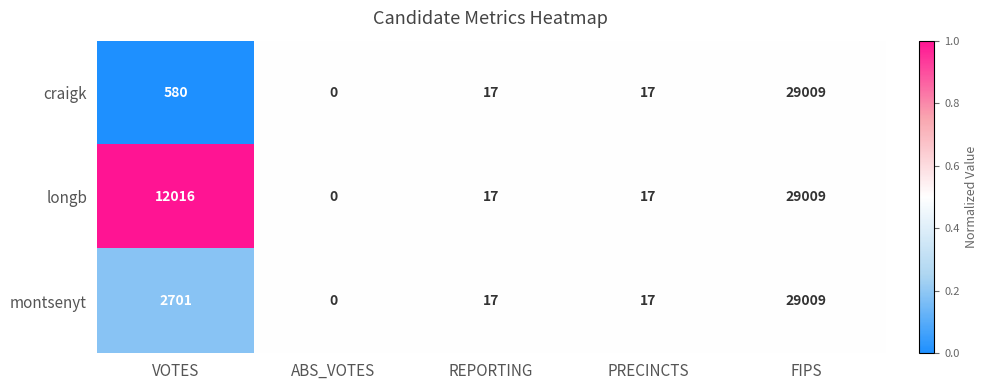

Is the value of montsenyt at PRECINCTS greater than the value of craigk at VOTES?

No